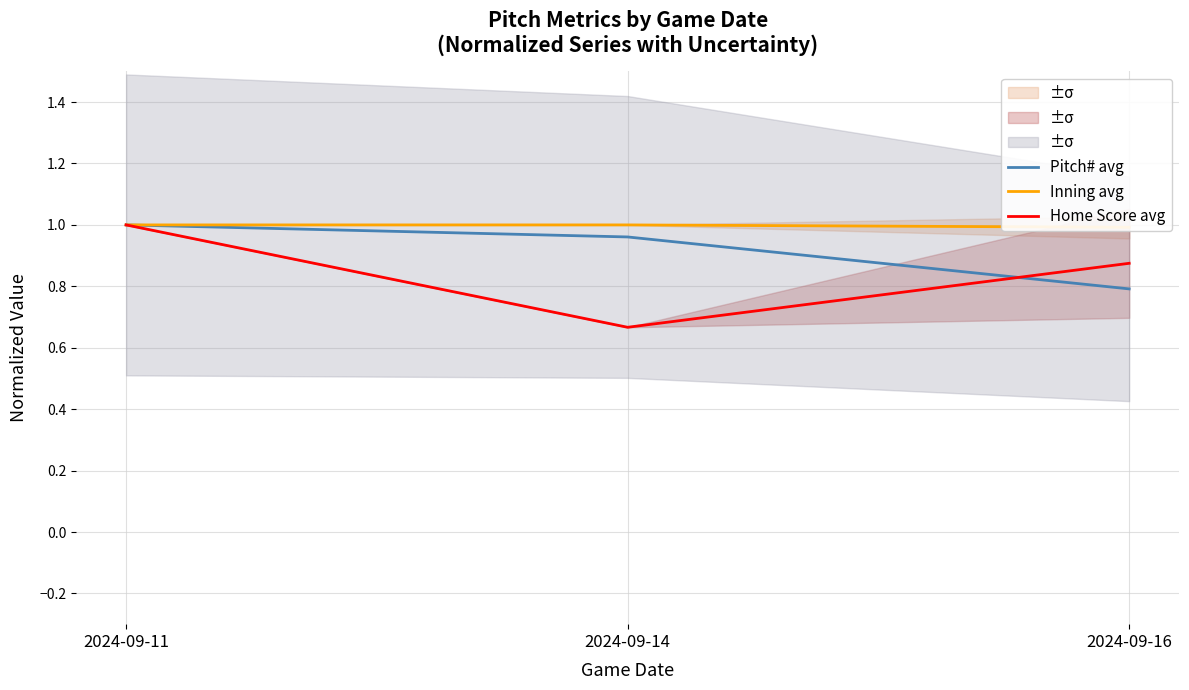

What is the value of the Pitch# avg point at the 2nd from the left?

1.0